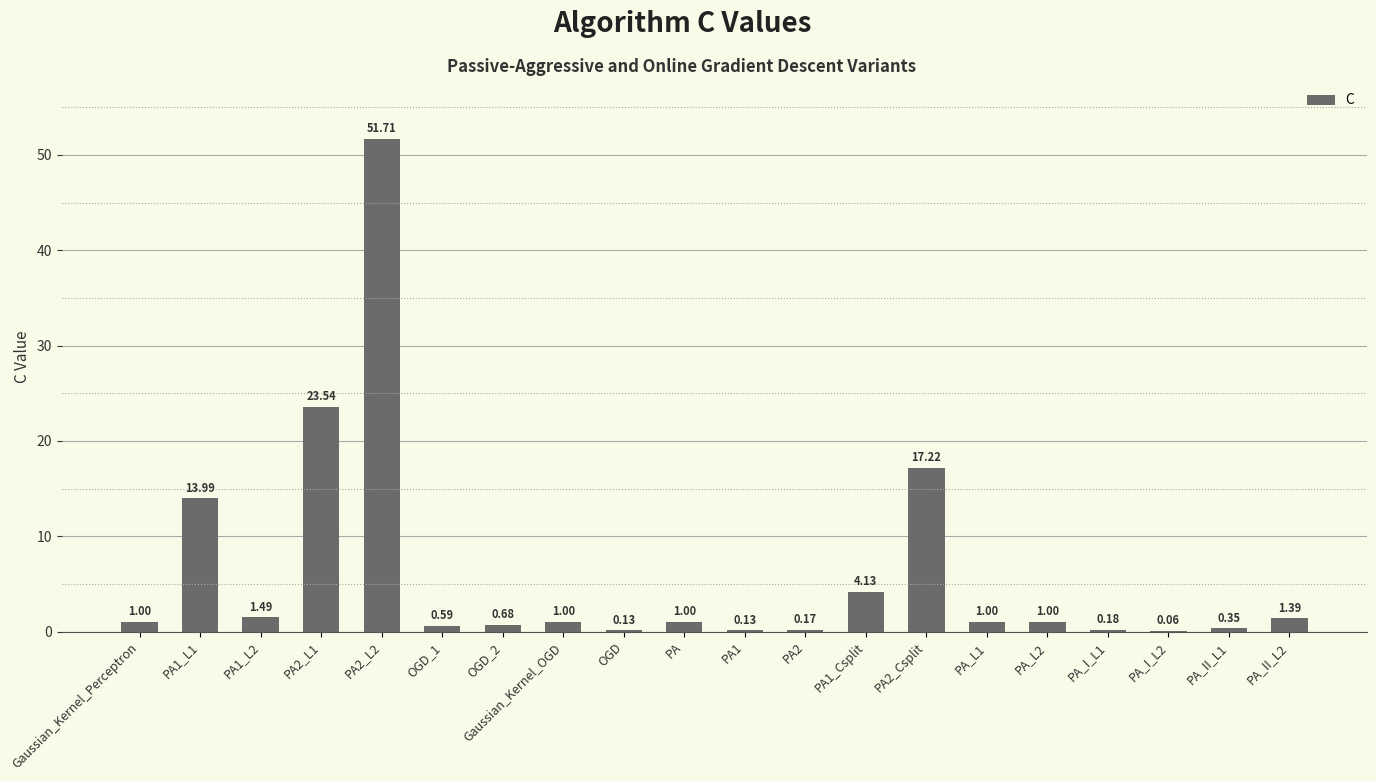

What is the sum of all values?

120.8